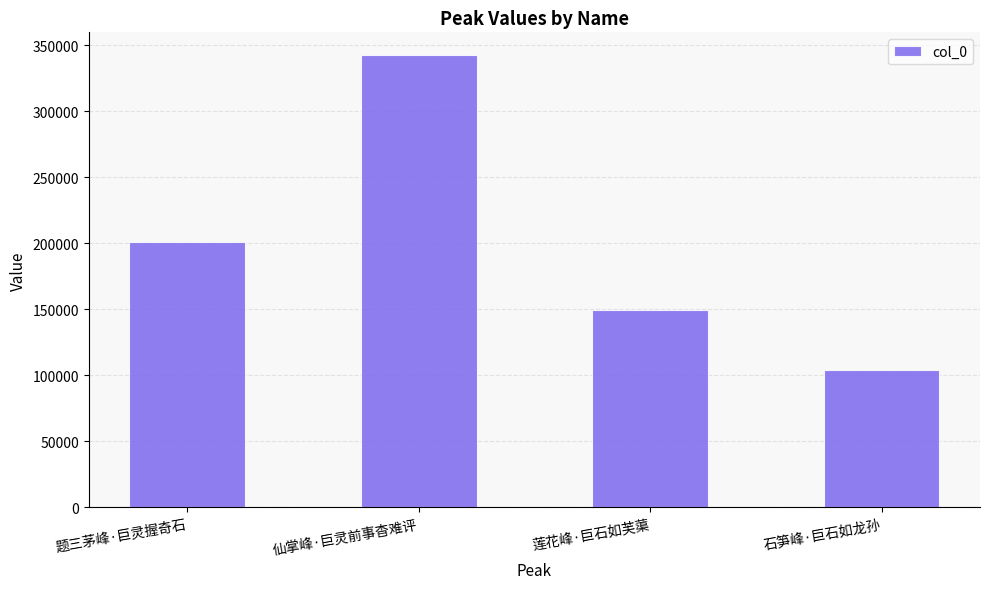

Reading left to right, what are all the values shown in this chart?

题三茅峰·巨灵握奇石=200757	仙掌峰·巨灵前事杳难评=342787	莲花峰·巨石如芙蕖=149749	石笋峰·巨石如龙孙=103910